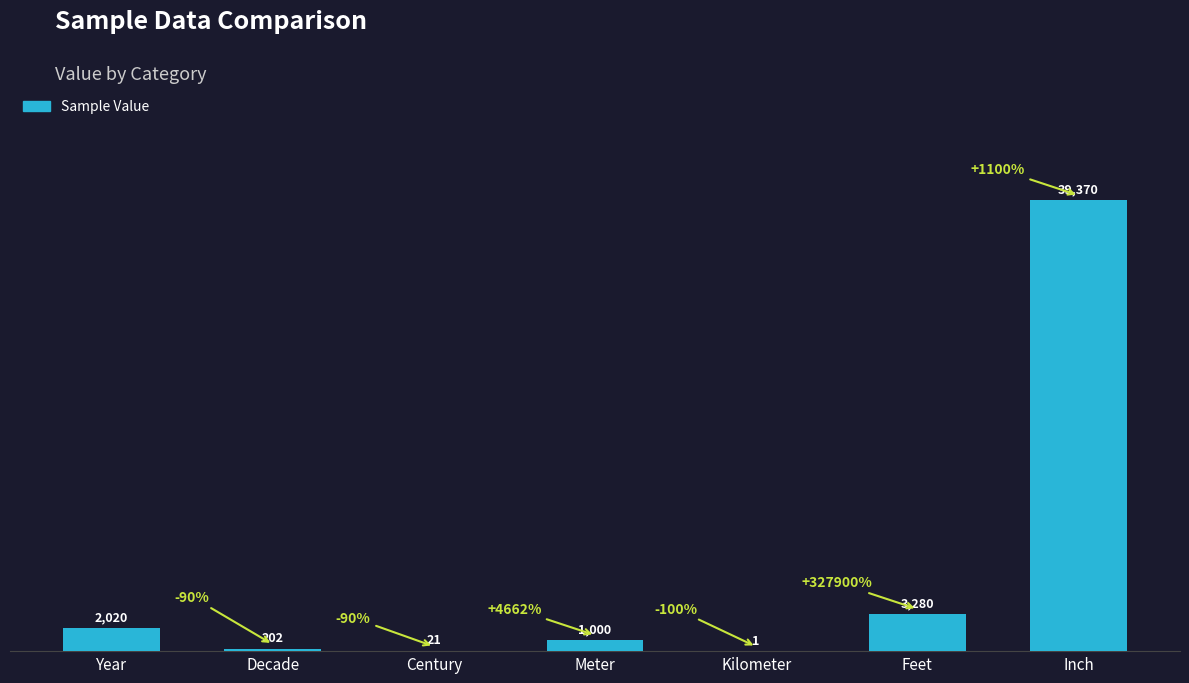

Reading right to left, extract all data points from this chart.

39370	3280	1	1000	21	202	2020